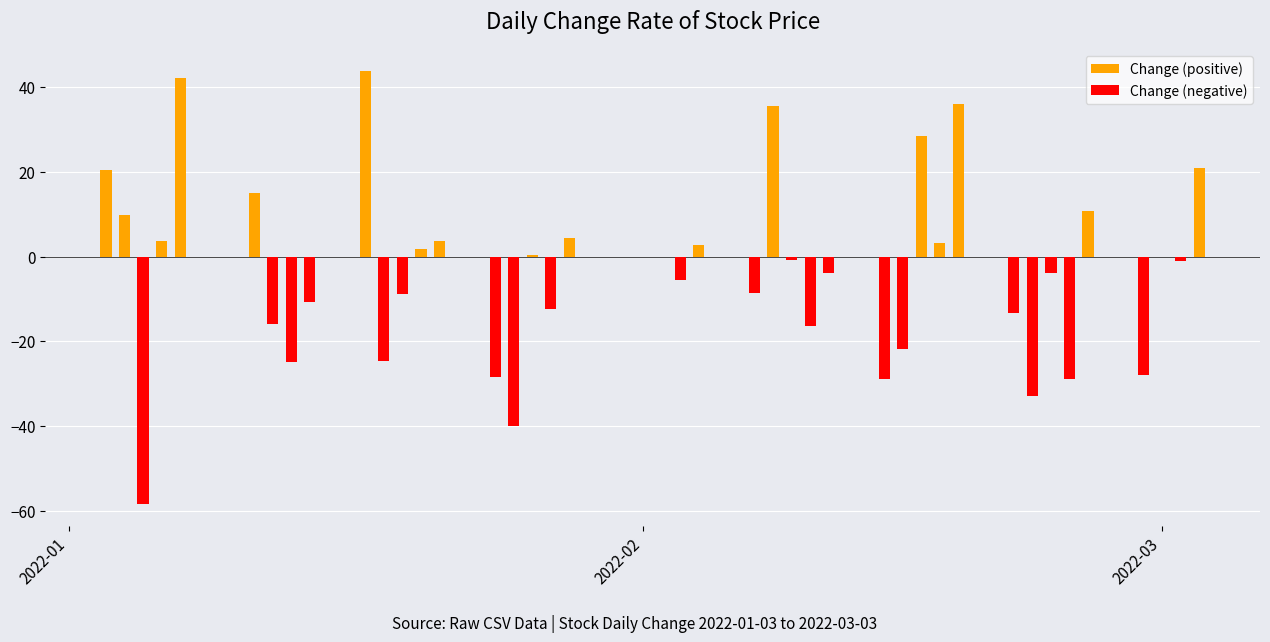

Which series has the largest total across all categories?

Change (positive)